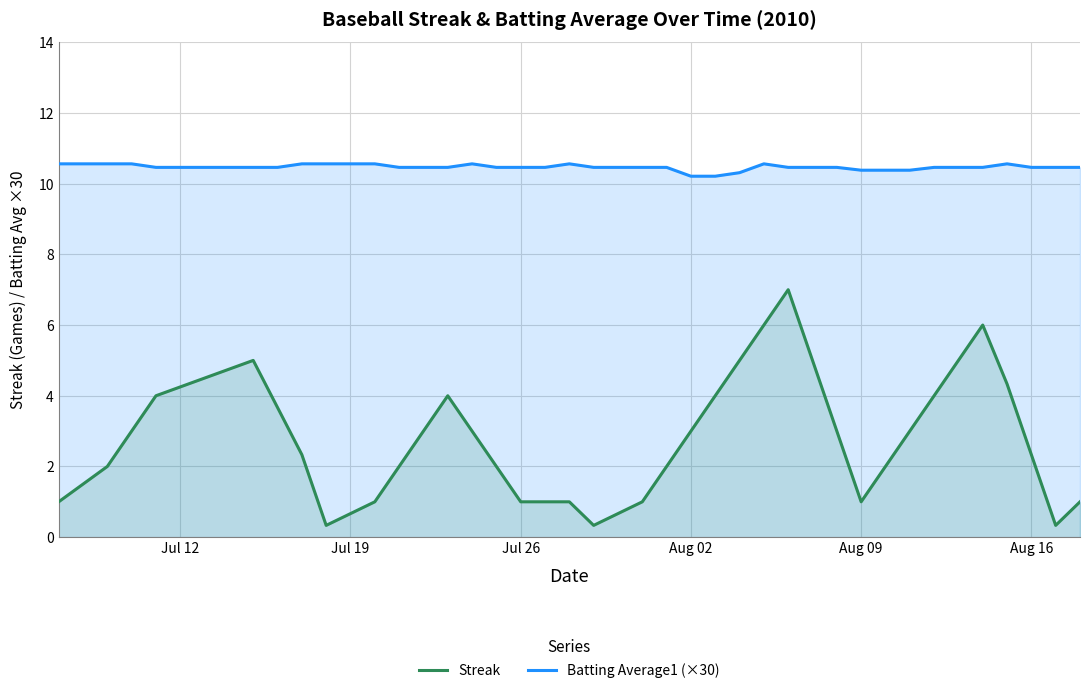

Which series has the largest range (max minus min)?

Streak